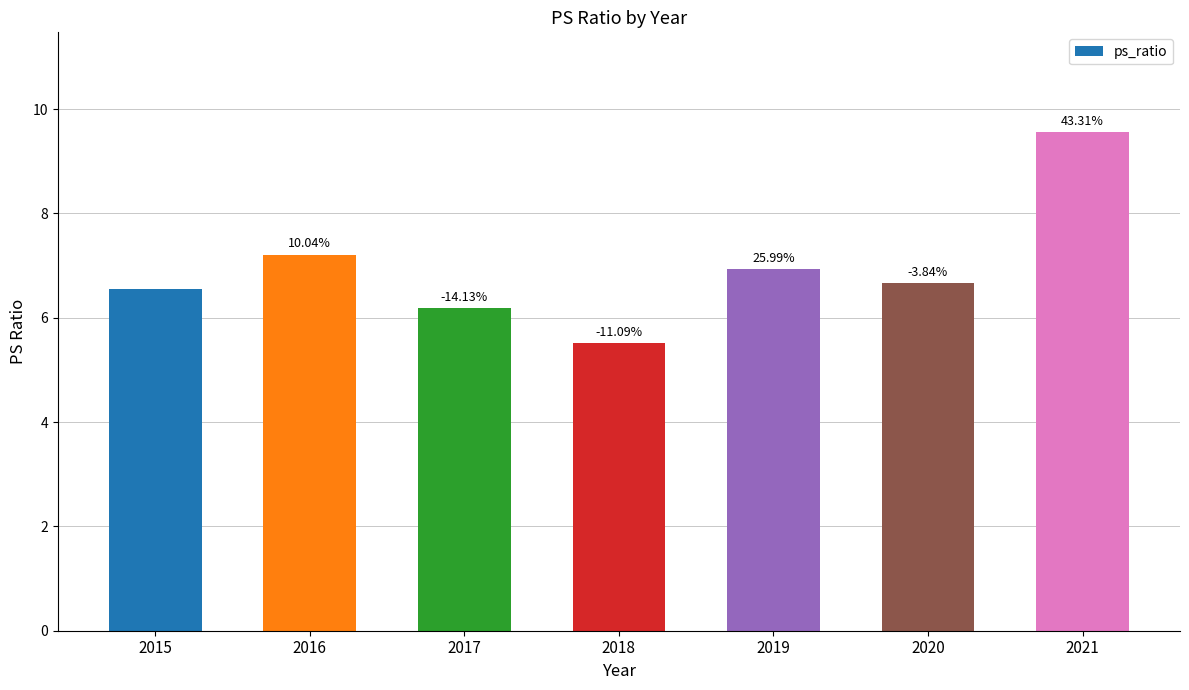

Reading left to right, list all the values displayed in this chart.

2015=6.5	2016=7.2	2017=6.2	2018=5.5	2019=6.9	2020=6.7	2021=9.6